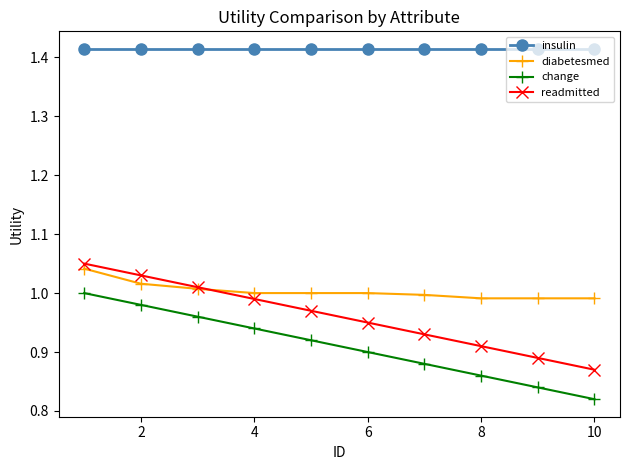

True or false: insulin and readmitted intersect in this chart.

False